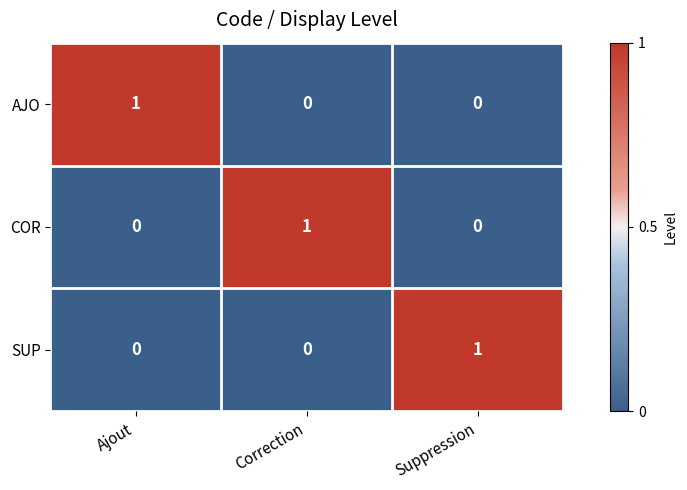

Is it true that AJO equals 0 at Suppression?

True